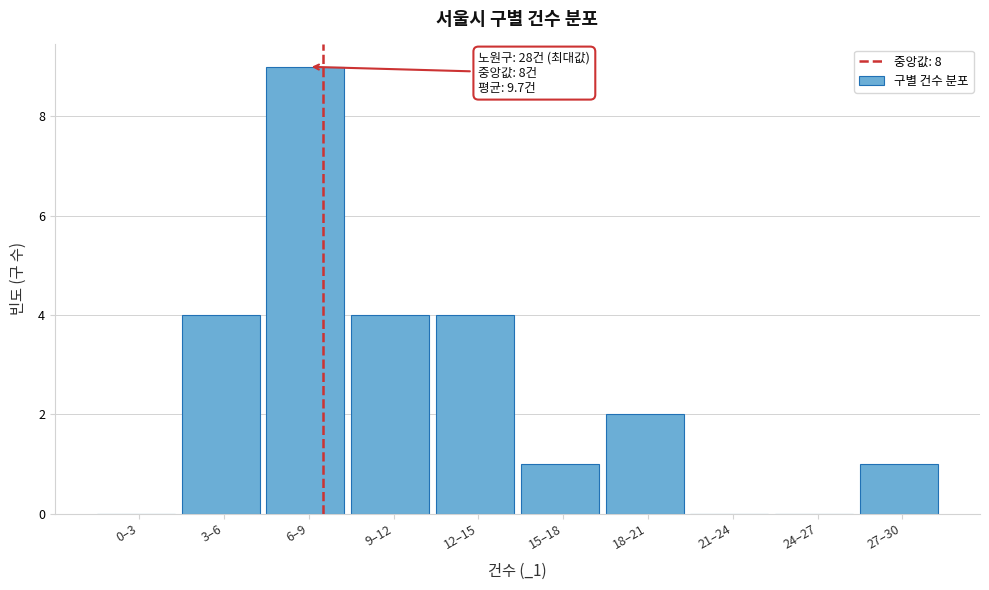

Reading left to right, list all the values displayed in this chart.

0–3=0	3–6=4	6–9=9	9–12=4	12–15=4	15–18=1	18–21=2	21–24=0	24–27=0	27–30=1